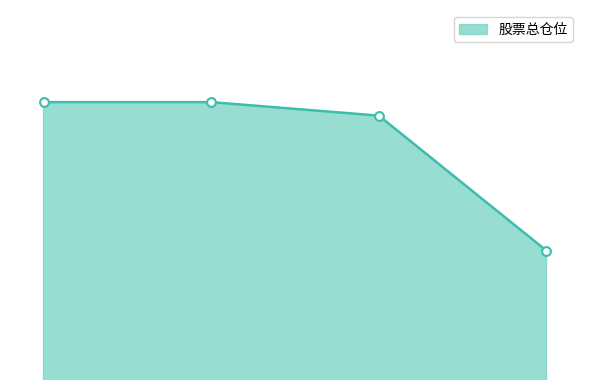

Does the chart have visible grid lines?

No